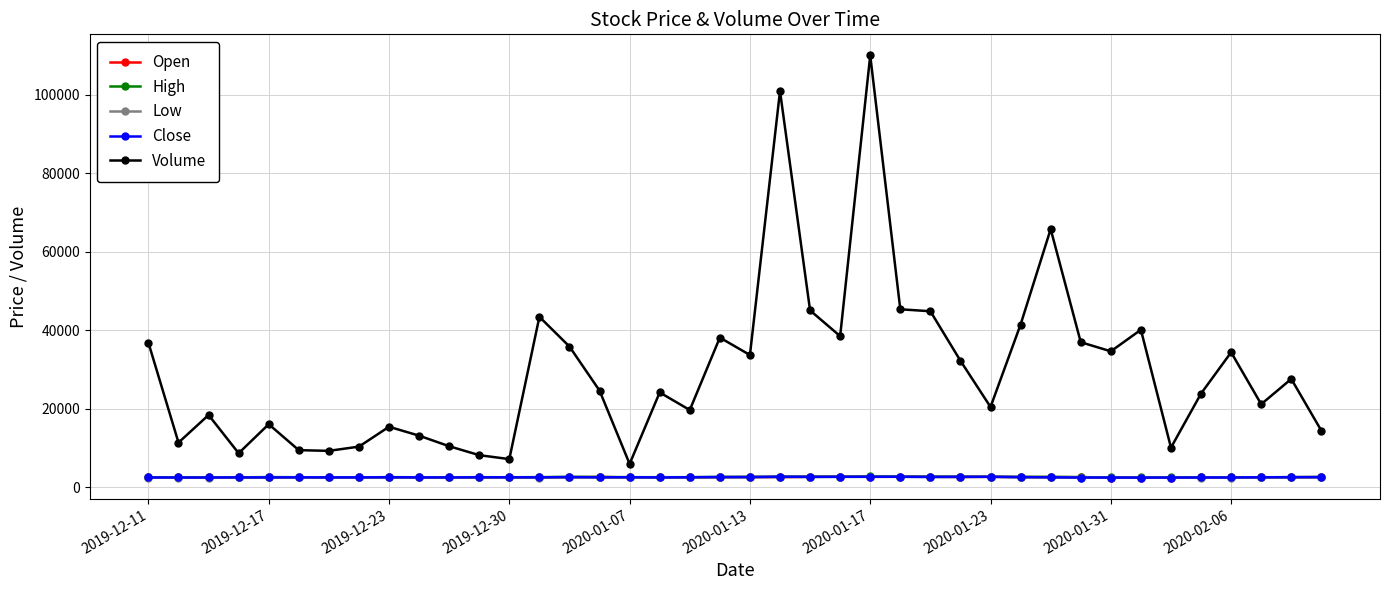

At how many categories does at least one series exceed 59399?

3